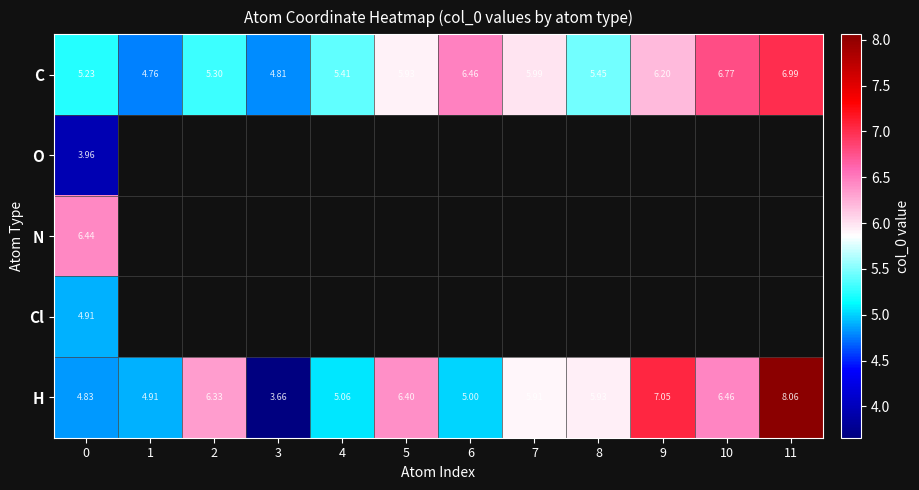

The C series shows 3.7 at 11. True or false?

False